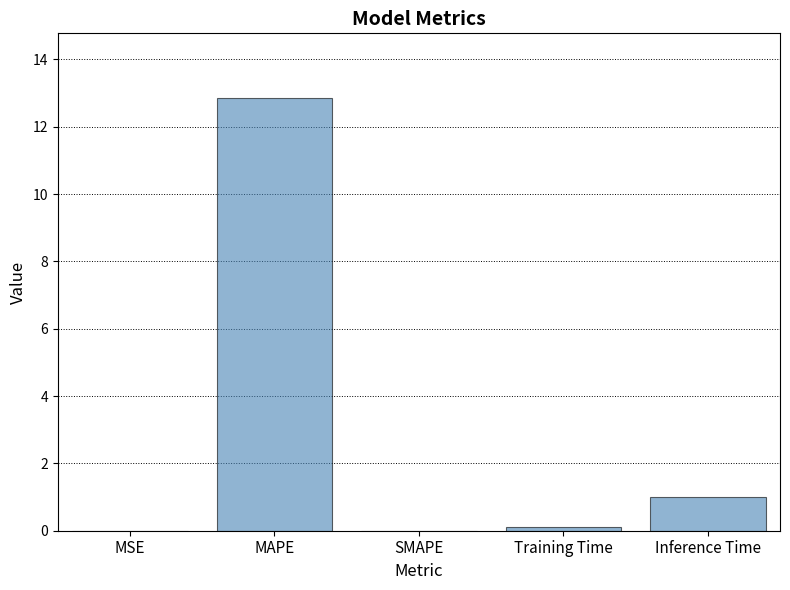

What value does the data have at Inference Time?

1.0